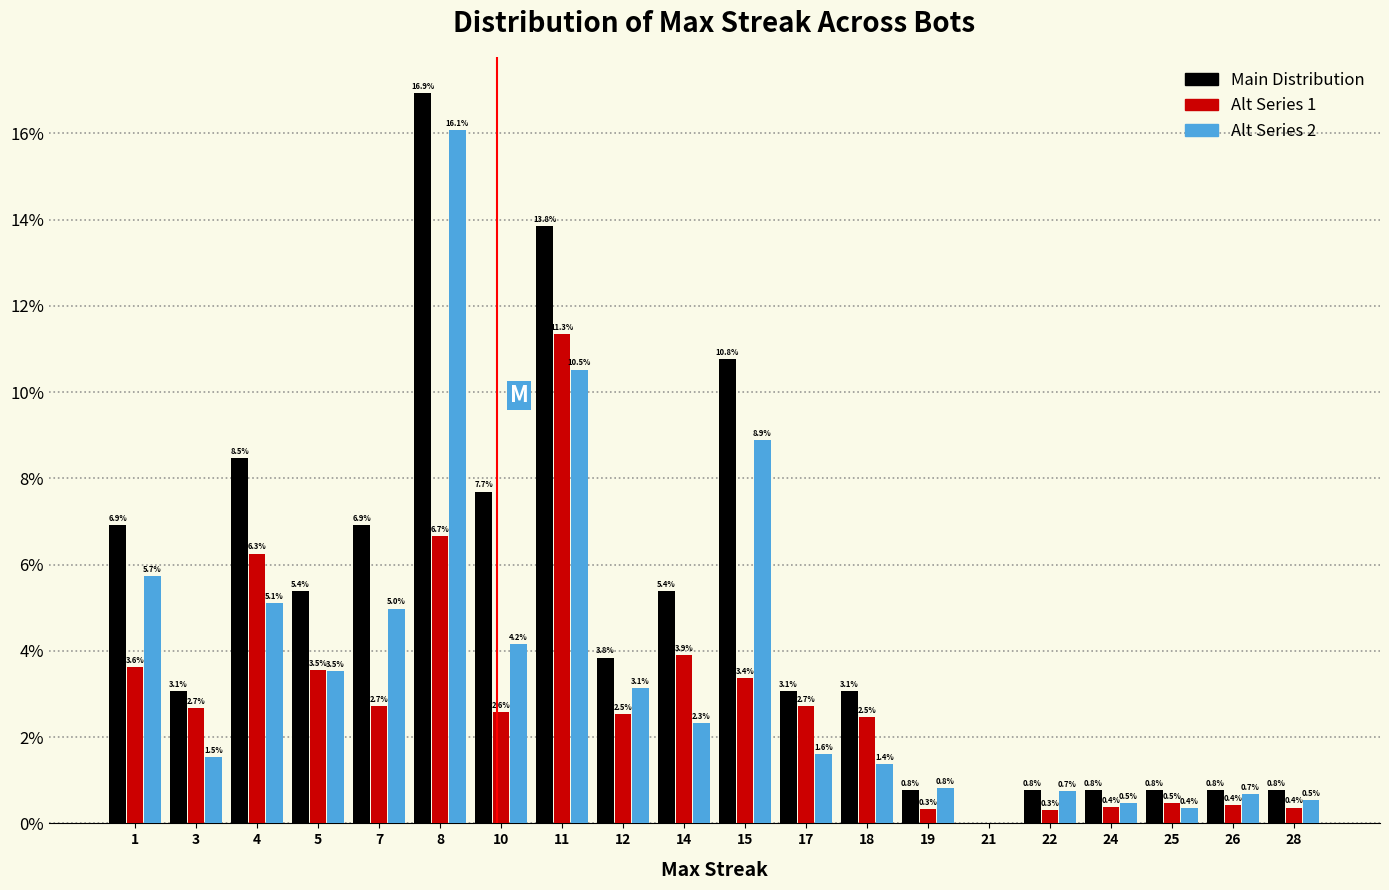

Reading left to right, transcribe all the data shown in this chart.

Main Distribution: 1=6.9	3=3.1	4=8.5	5=5.4	7=6.9	8=16.9	10=7.7	11=13.8	12=3.8	14=5.4	15=10.8	17=3.1	18=3.1	19=0.8	21=0.0	22=0.8	24=0.8	25=0.8	26=0.8	28=0.8
Alt Series 1: 1=3.6	3=2.7	4=6.3	5=3.5	7=2.7	8=6.7	10=2.6	11=11.3	12=2.5	14=3.9	15=3.4	17=2.7	18=2.5	19=0.3	21=0.0	22=0.3	24=0.4	25=0.5	26=0.4	28=0.4
Alt Series 2: 1=5.7	3=1.5	4=5.1	5=3.5	7=5.0	8=16.1	10=4.2	11=10.5	12=3.1	14=2.3	15=8.9	17=1.6	18=1.4	19=0.8	21=0.0	22=0.7	24=0.5	25=0.4	26=0.7	28=0.5